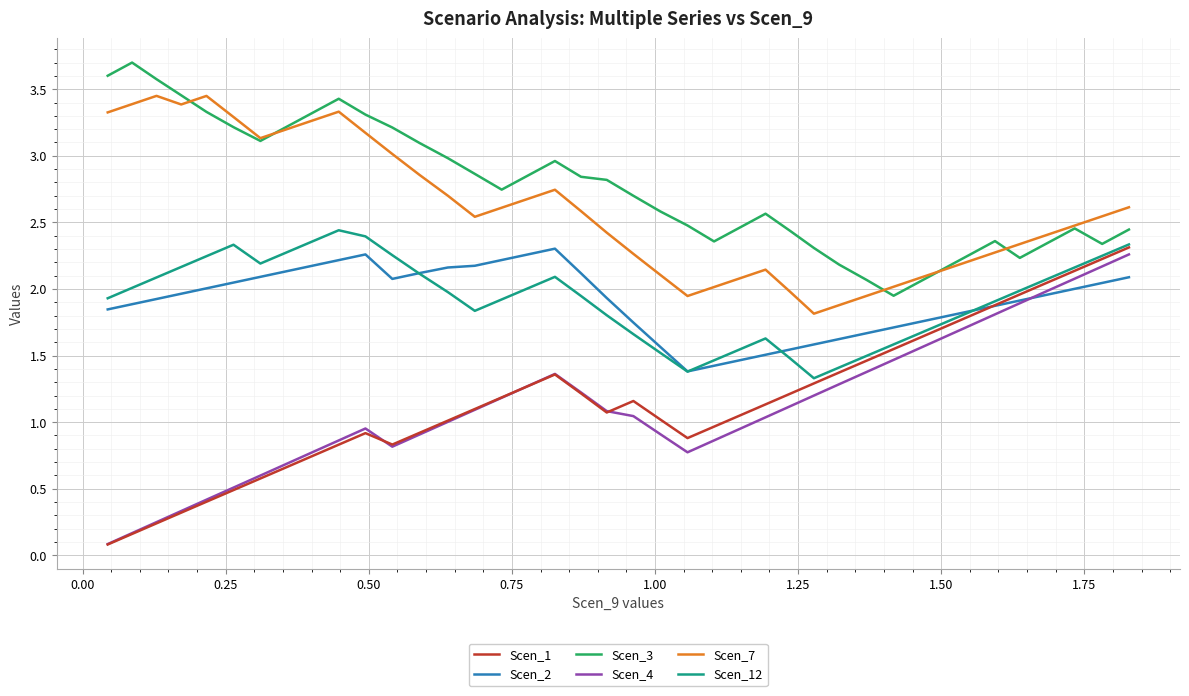

True or false: Scen_4 and Scen_3 intersect in this chart.

False